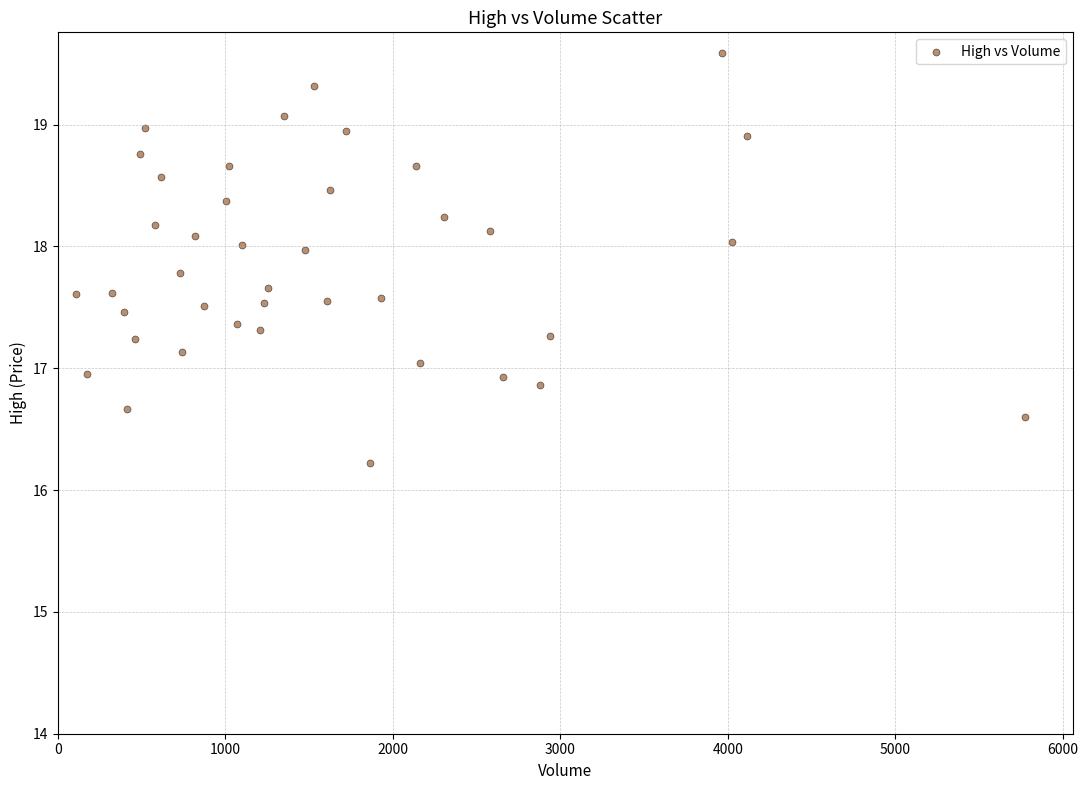

What is the range of X values (max minus min)?

5669.0